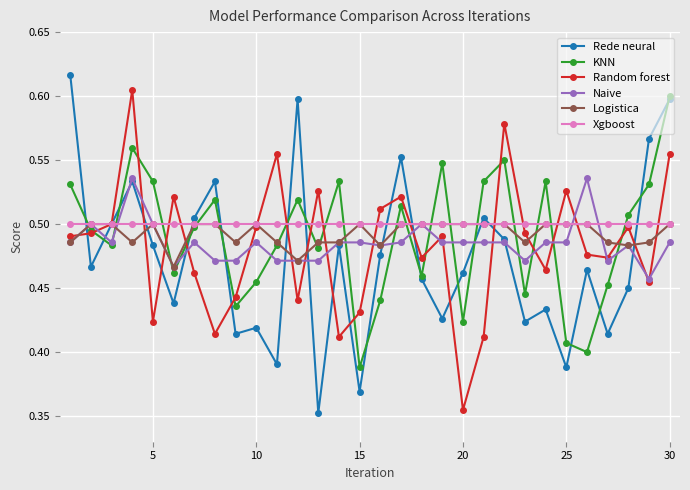

At how many categories does at least one series exceed 0?

30